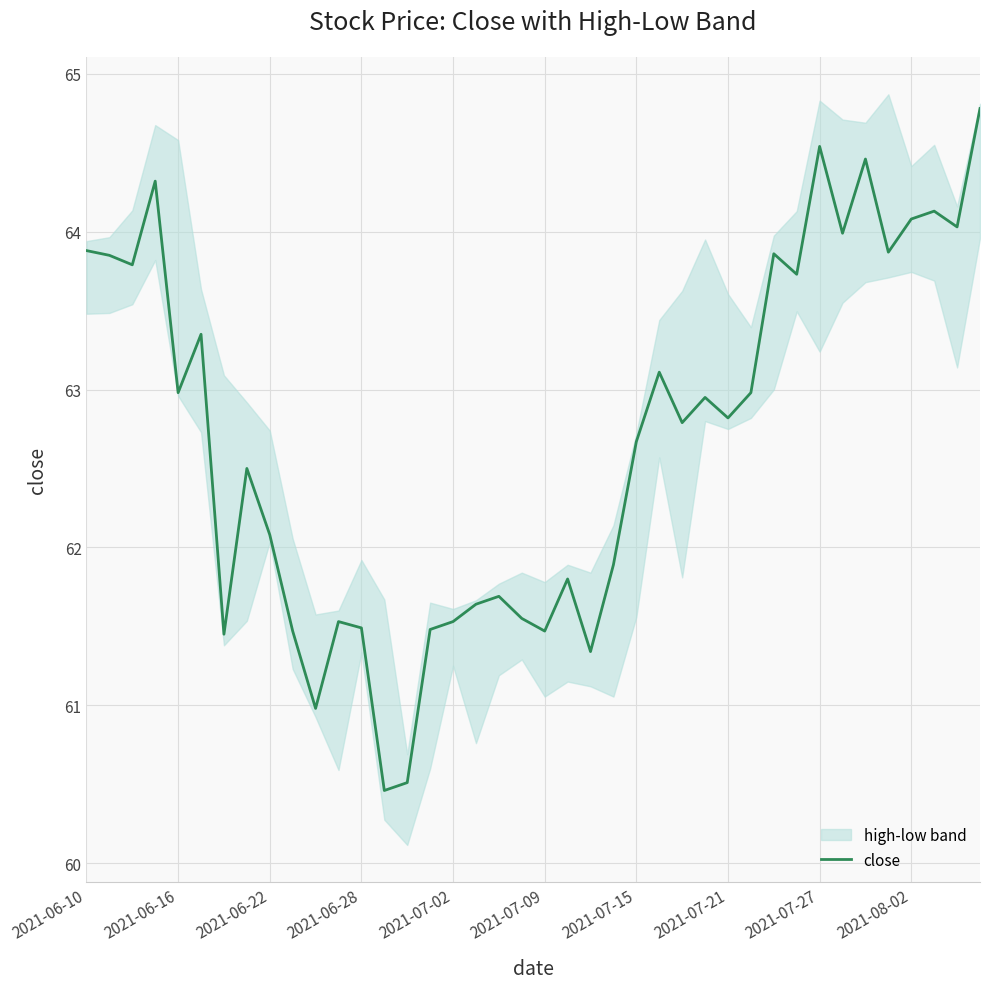

What is the maximum value for close?

64.8